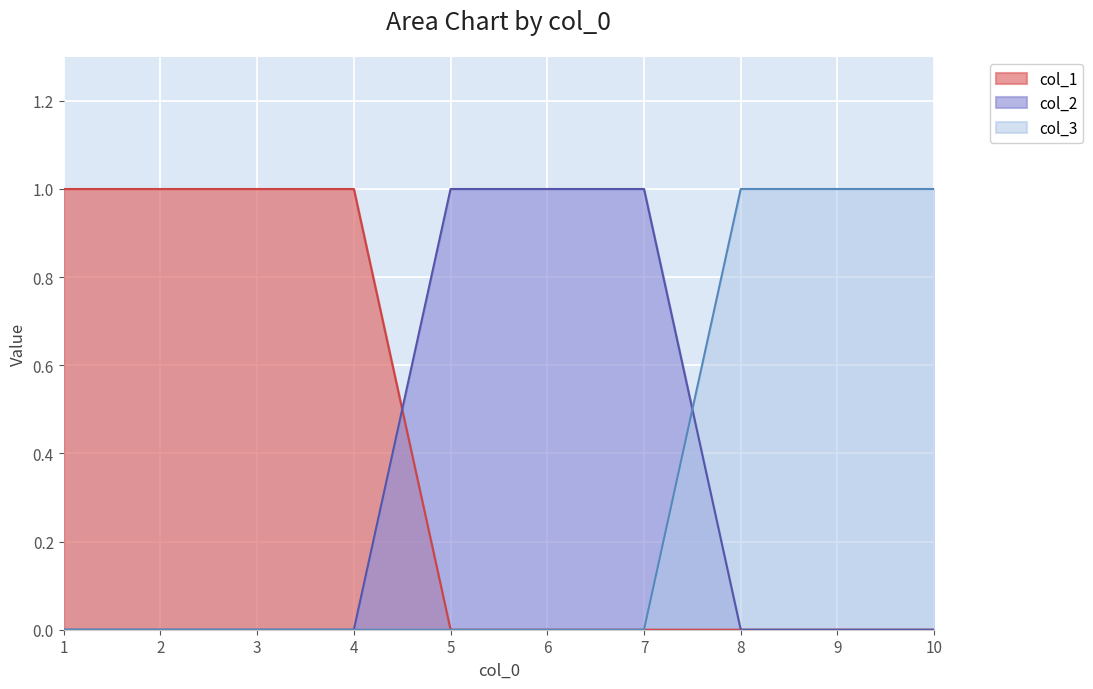

What is the sum of the col_1 values at 3 and 7?

1